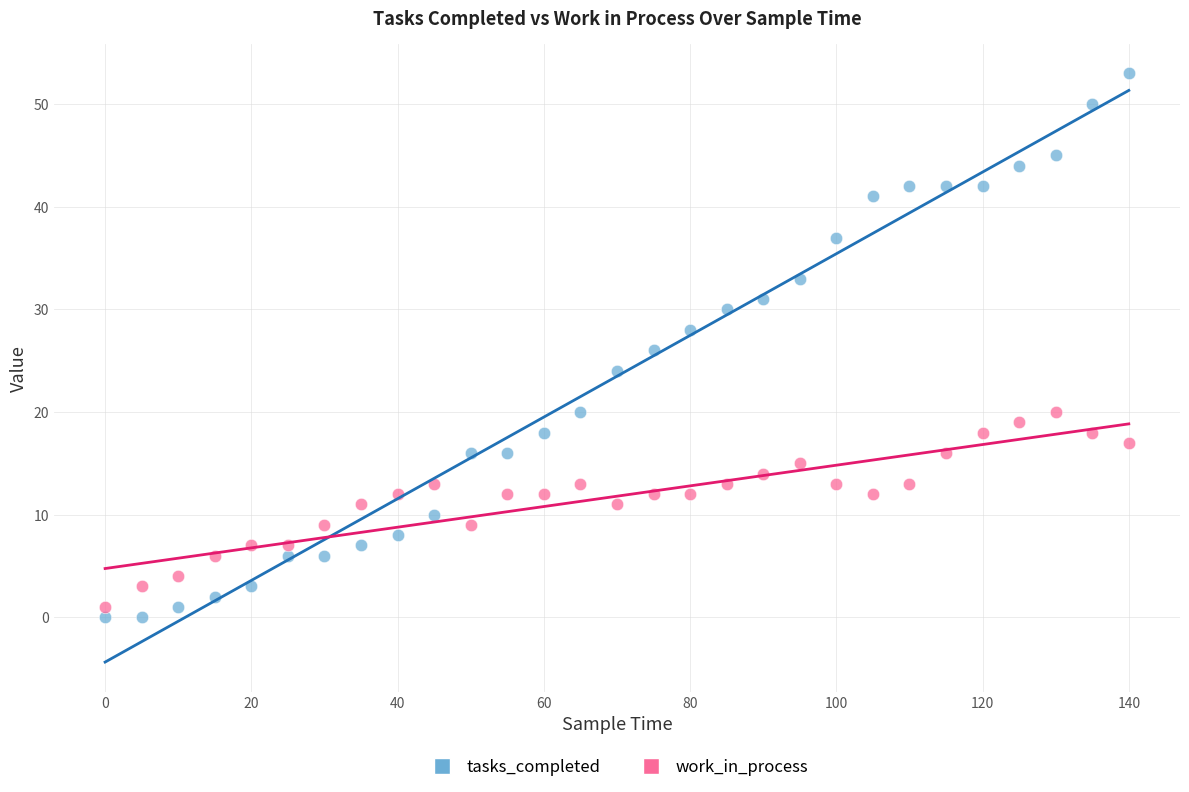

Across all data points, what is the range of Y values (max minus min)?

53